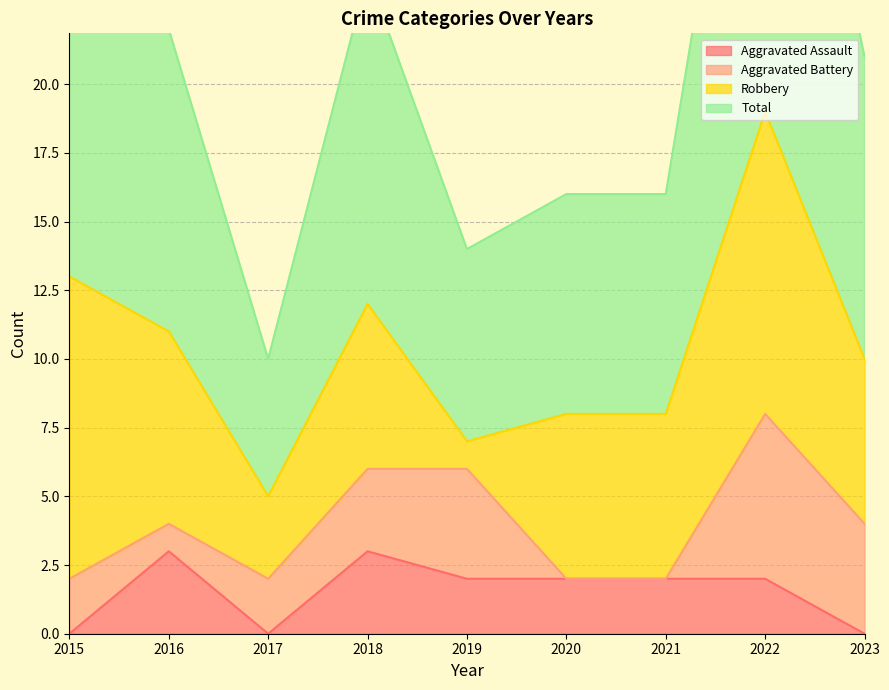

Is it true that Aggravated Assault equals 1 at 2018?

False